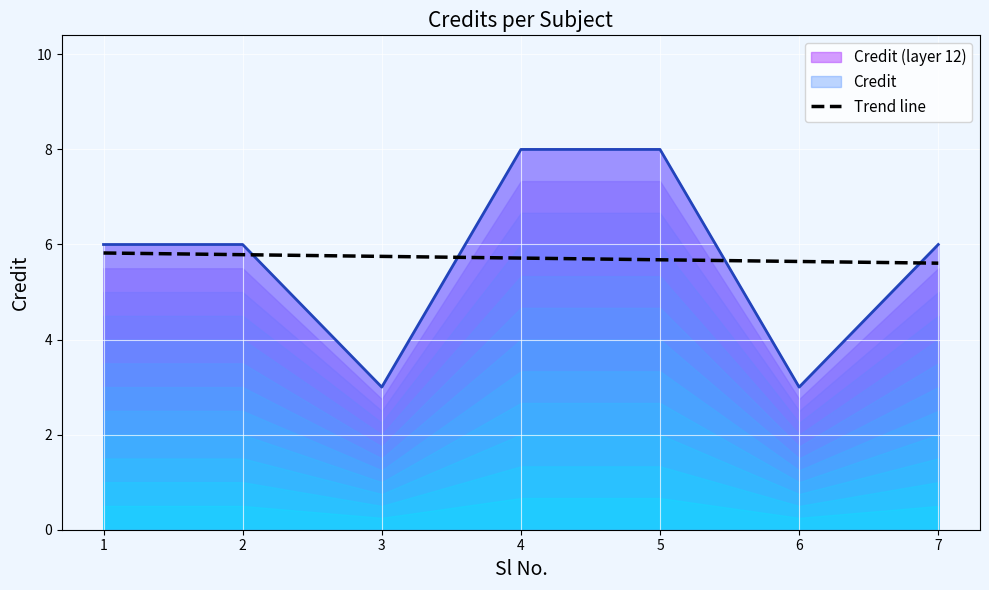

List the labels in order of value, largest first.

4, 5, 1, 2, 7, 3, 6